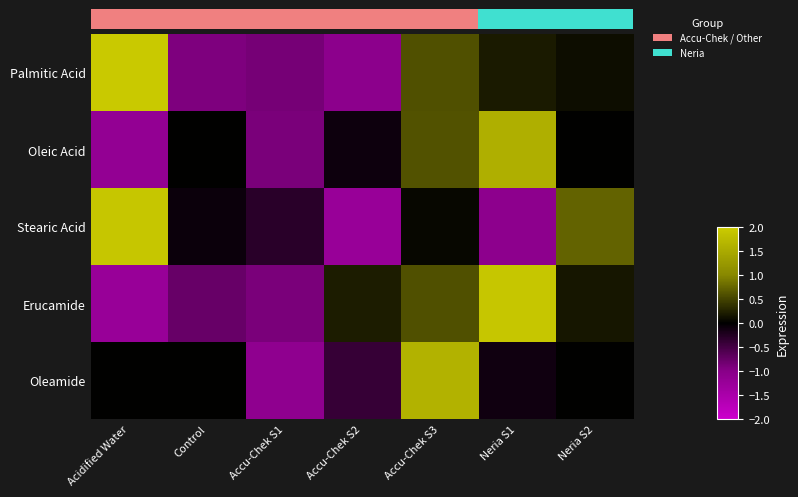

Between Control and Accu-Chek S1, which is larger?

Accu-Chek S1